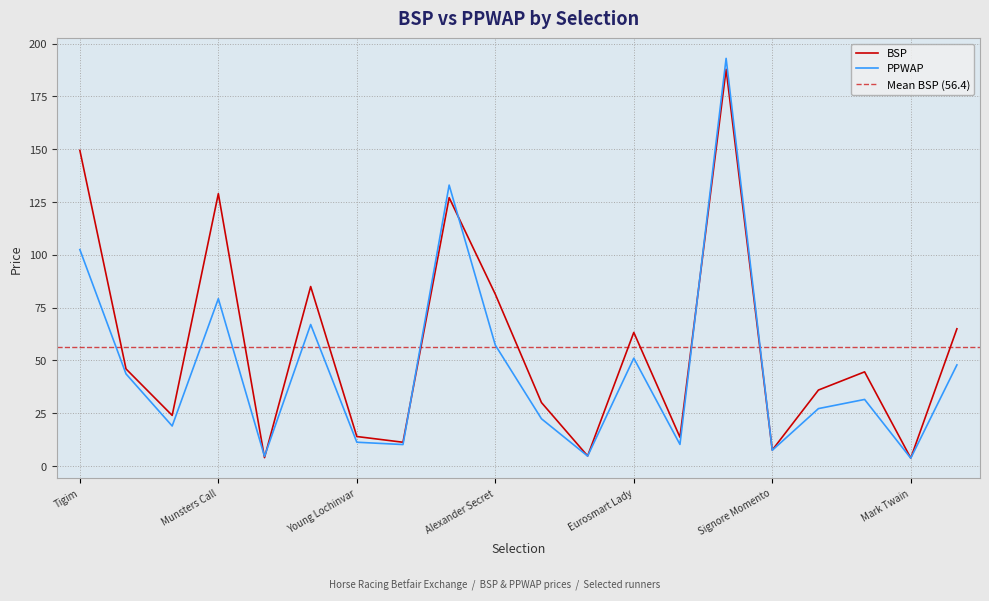

At which label does BSP reach its minimum?

Mark Twain